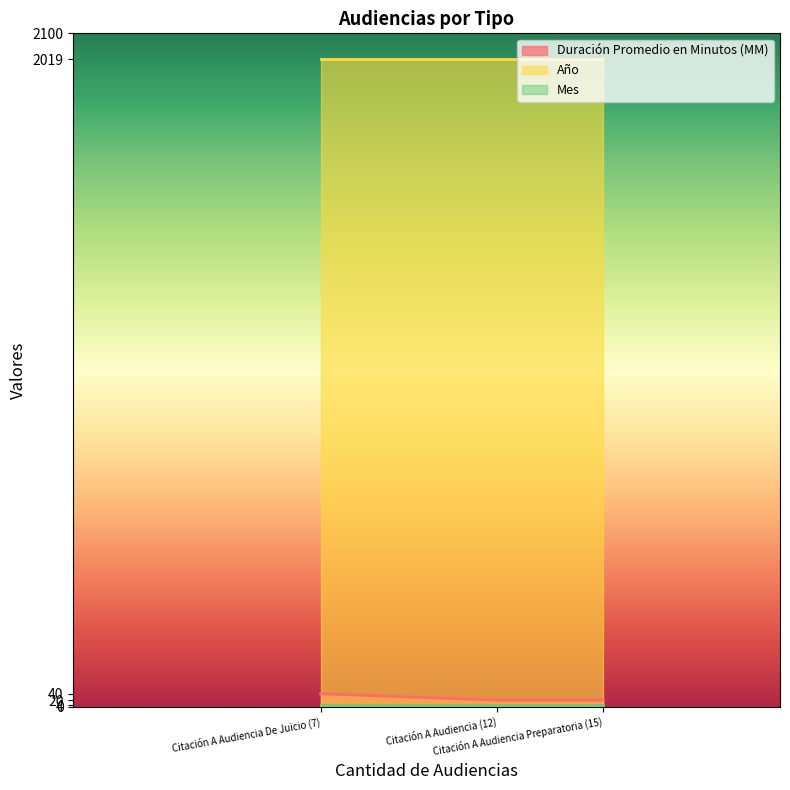

Where is Año nearest to the value 2019?

Citación A Audiencia De Juicio (7)